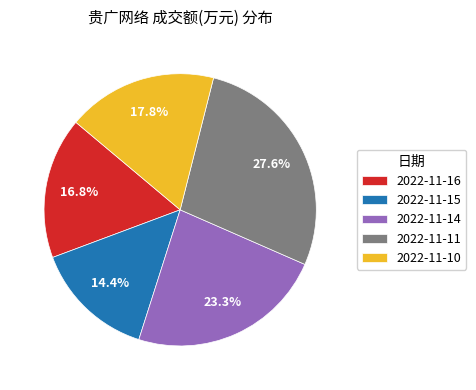

To the nearest percent, what portion does 2022-11-14 represent?

23%